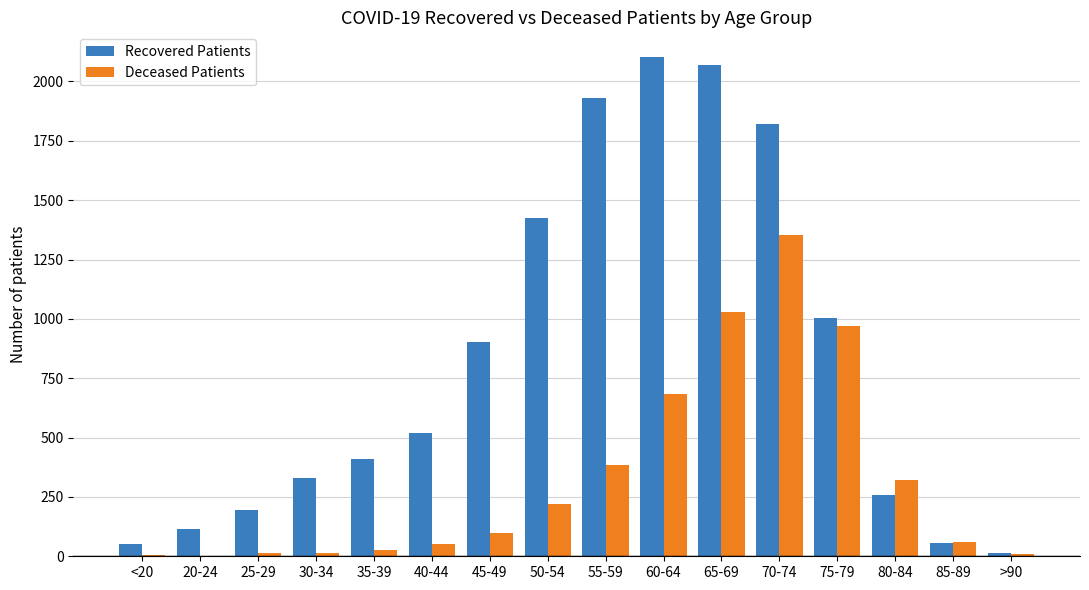

Are the bars horizontal?

No